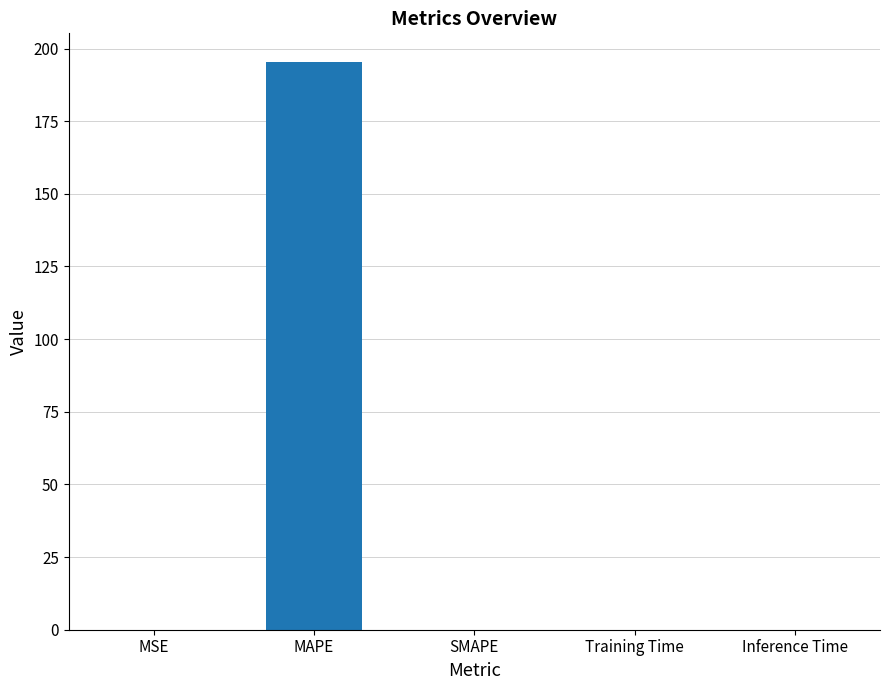

Is it true that the value at SMAPE is 129.0?

False